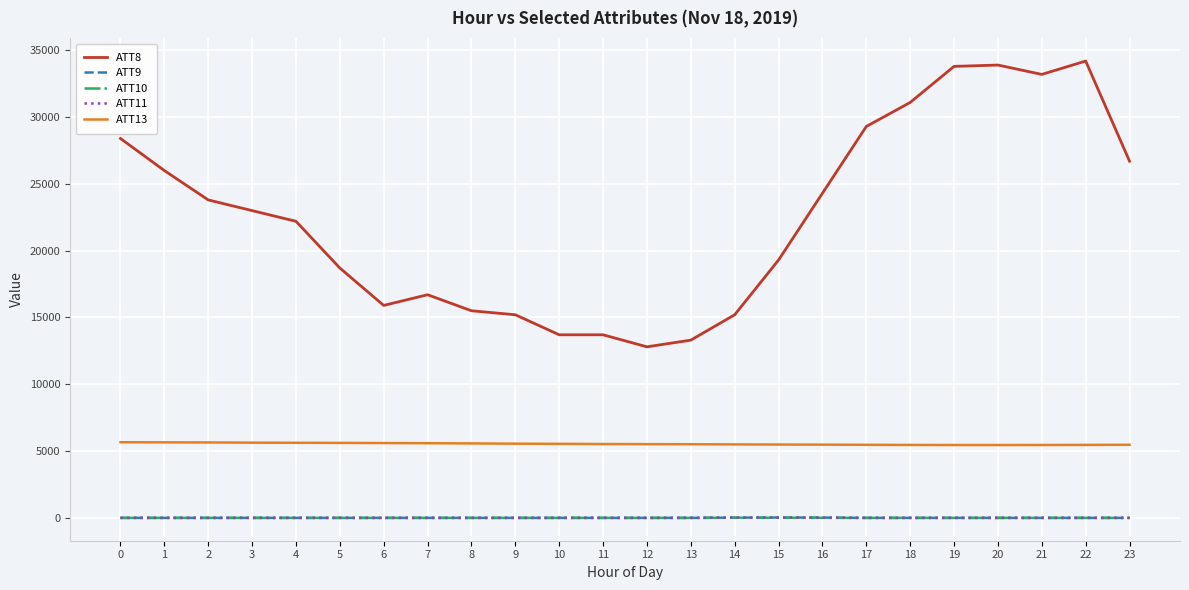

How many values in the ATT10 series exceed -10?

3